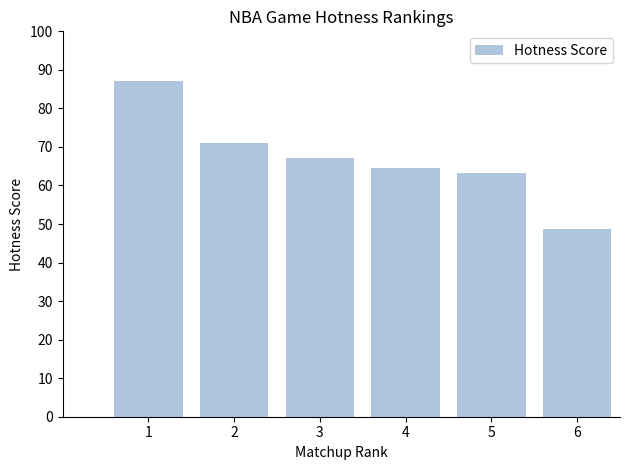

How many bars are there in total?

6